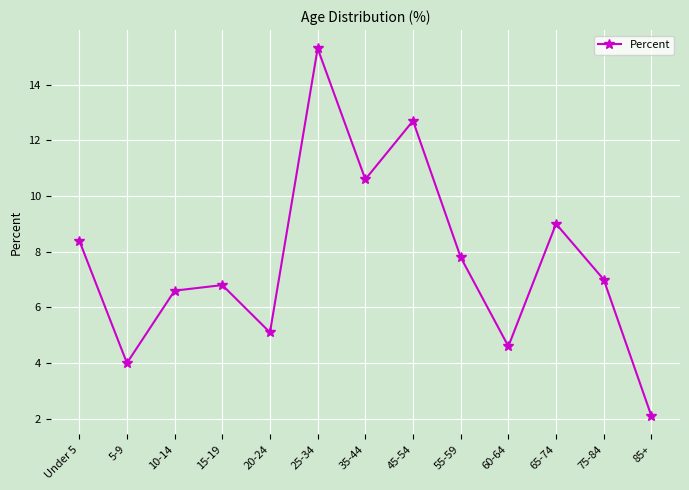

The chart shows a value of 12.1 at 65-74. True or false?

False